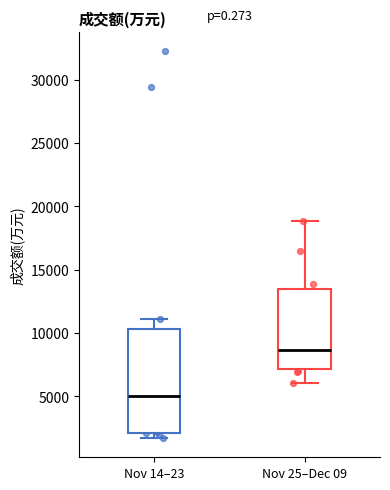

Reading left to right, read every box against the y-axis: the position of its median line, the range the box covers, and the ends of its whiskers. The values are not printed on the chart, so give them approximately, as read against the axis.

Nov 14–23: median 5000, box 2000 to 10500, whiskers 1500 to 11000
Nov 25–Dec 09: median 8500, box 7000 to 13500, whiskers 6000 to 19000